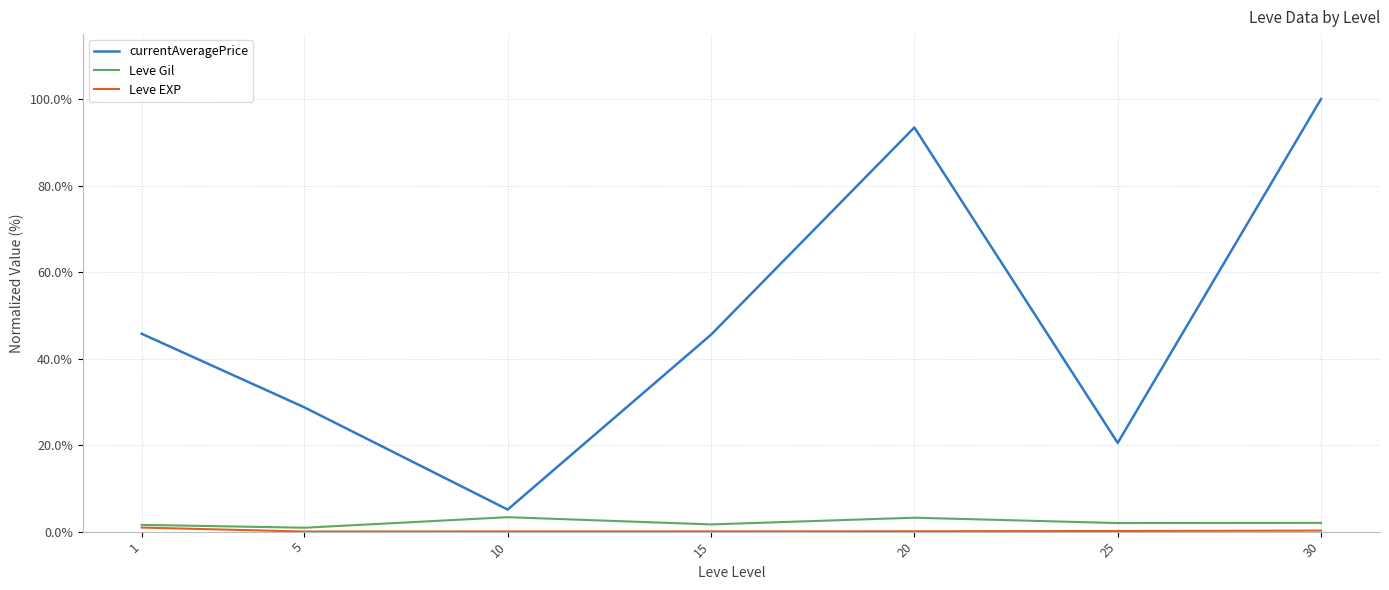

At how many categories does at least one series exceed 87?

2